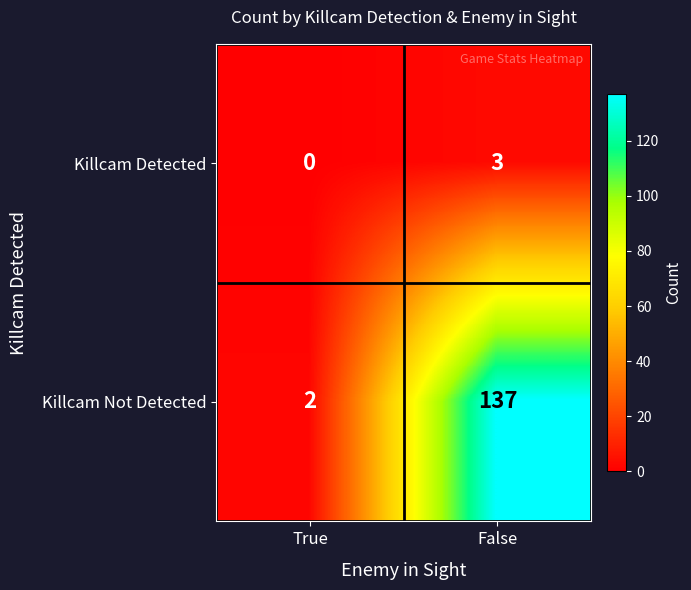

At how many categories does at least one series exceed 132?

1